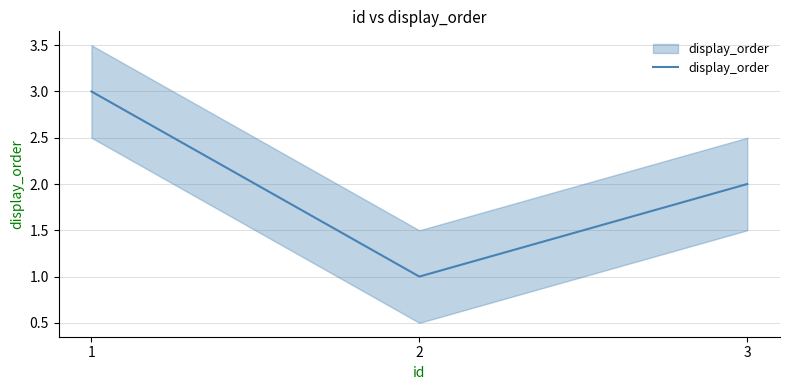

What is the maximum value shown in the chart?

3